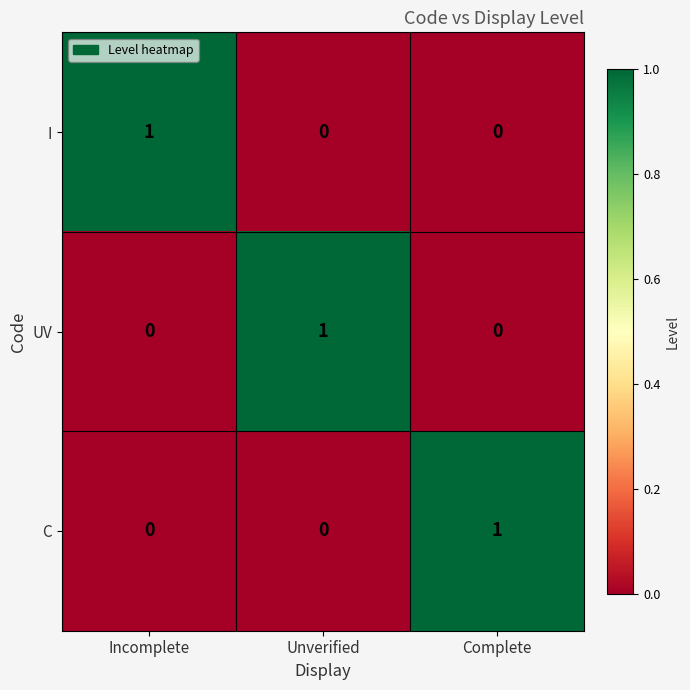

Is the value of I at Incomplete greater than the value of C at Incomplete?

Yes